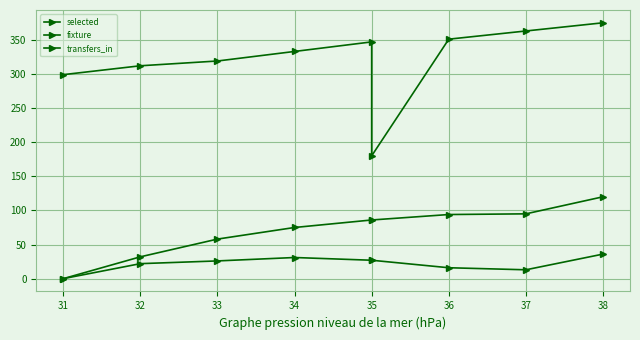

Is it true that fixture equals 375 at 38?

True